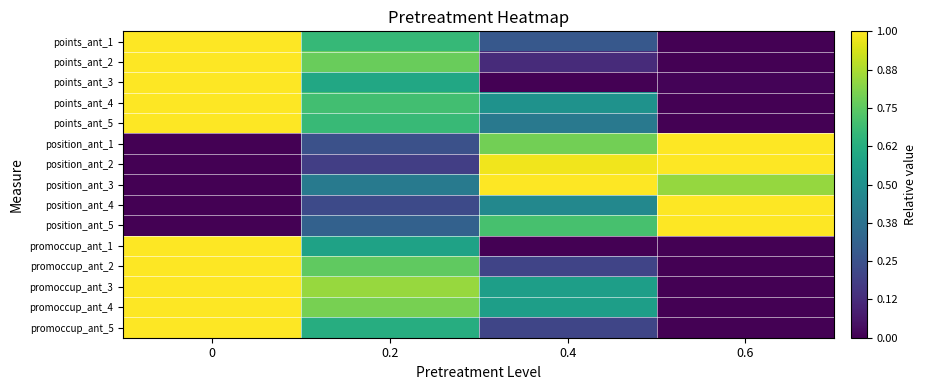

What is the spread (max minus min) of values at 0.4?

1.0